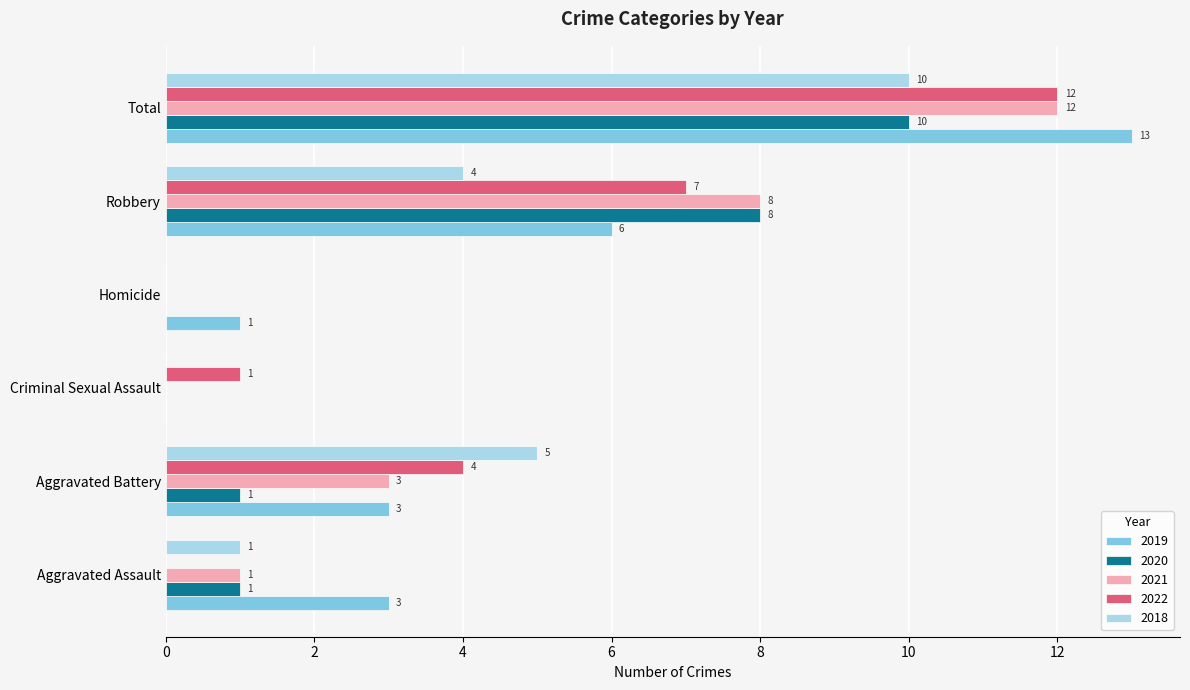

Which series has the largest total across all categories?

2019